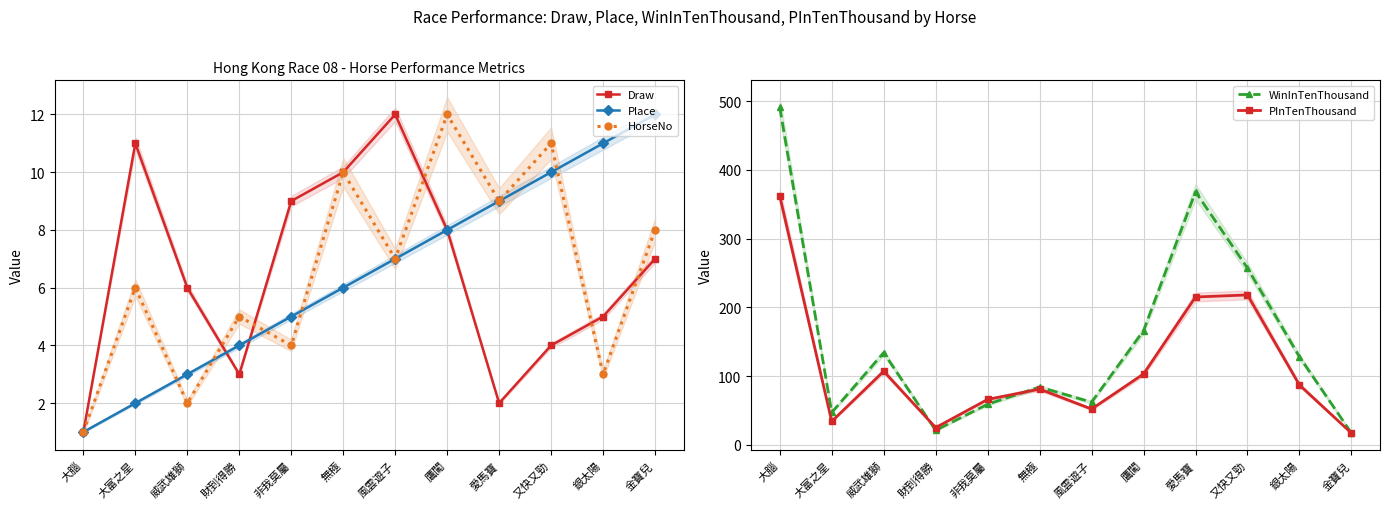

Where is the first local minimum for HorseNo?

威武雄獅